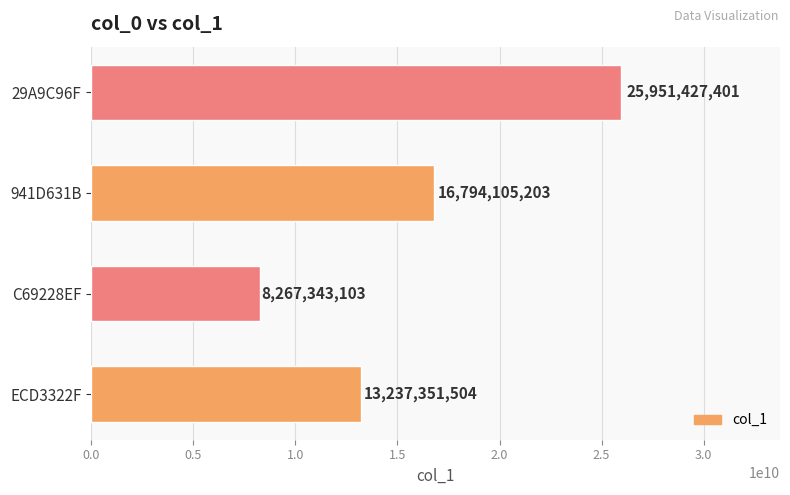

What is the difference between the maximum and minimum values?

17684084298